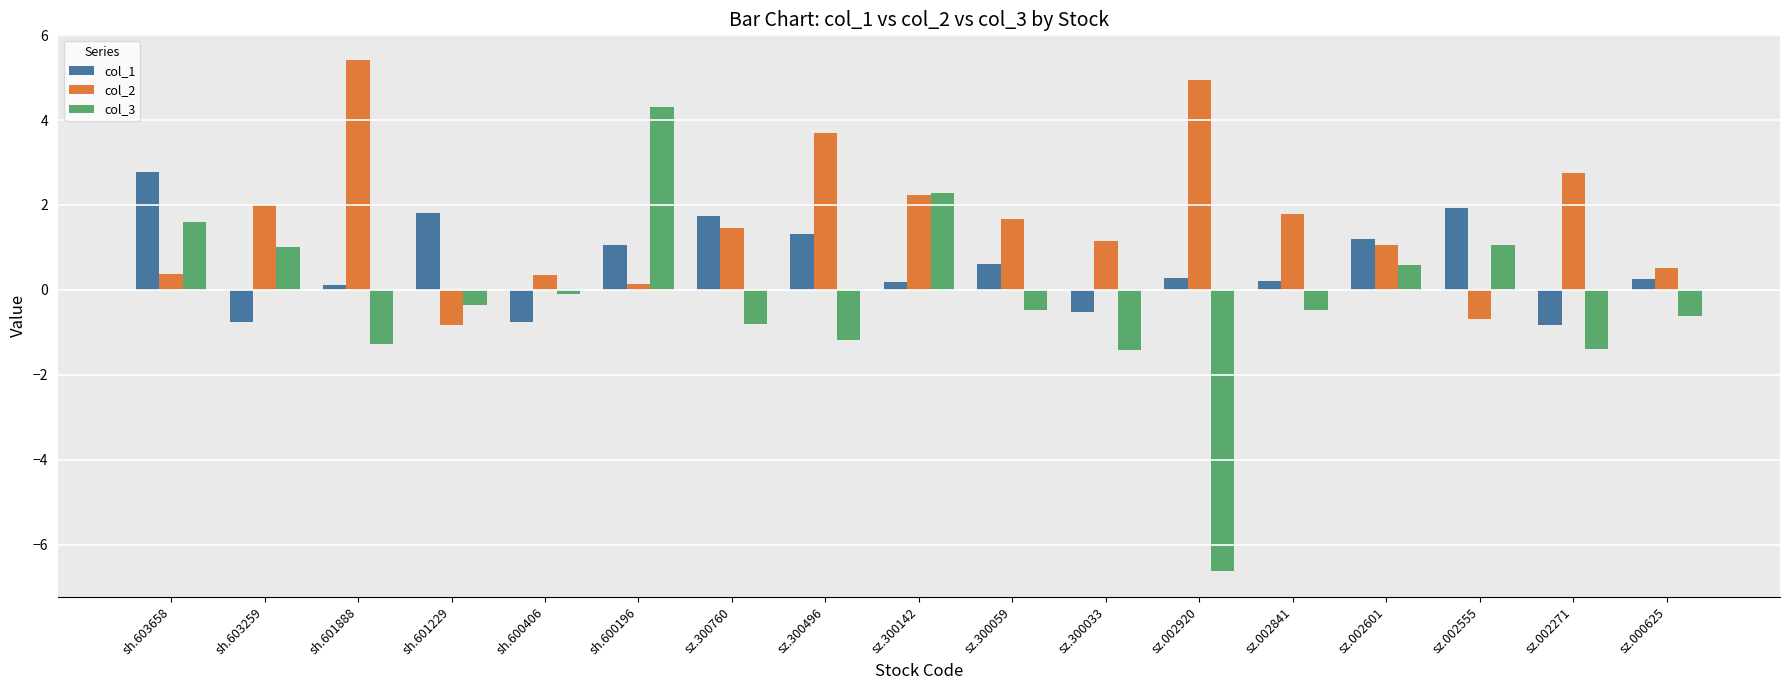

List the series in order of their overall mean, lowest first.

col_3, col_1, col_2